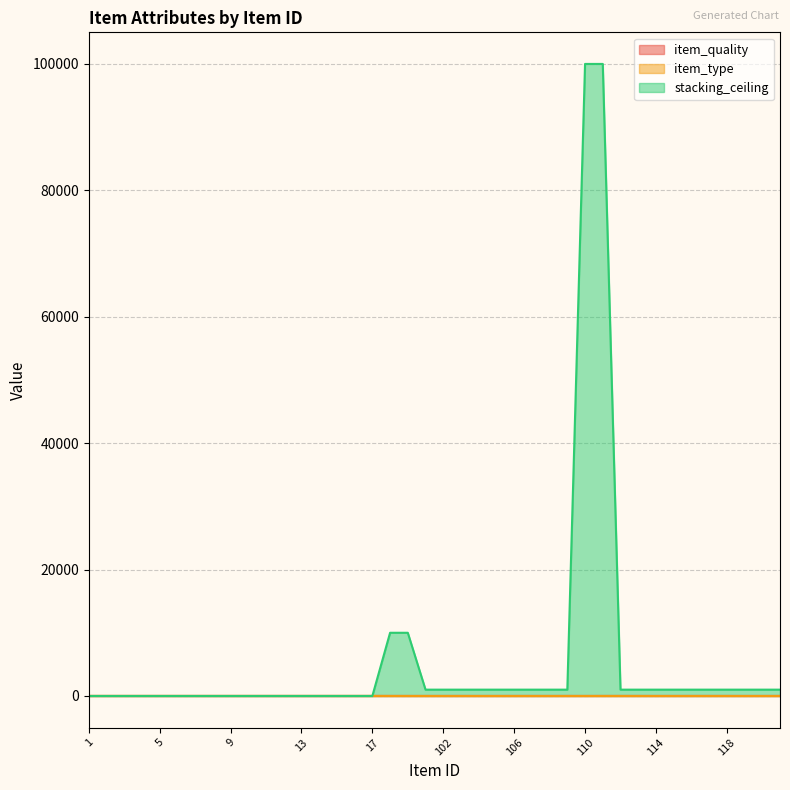

Rank the categories by stacking_ceiling value from lowest to highest.

1, 2, 3, 4, 5, 6, 7, 8, 9, 10, 11, 12, 13, 14, 15, 16, 17, 101, 102, 103, 104, 105, 106, 107, 108, 109, 112, 113, 114, 115, 116, 117, 118, 119, 120, 121, 99, 100, 110, 111